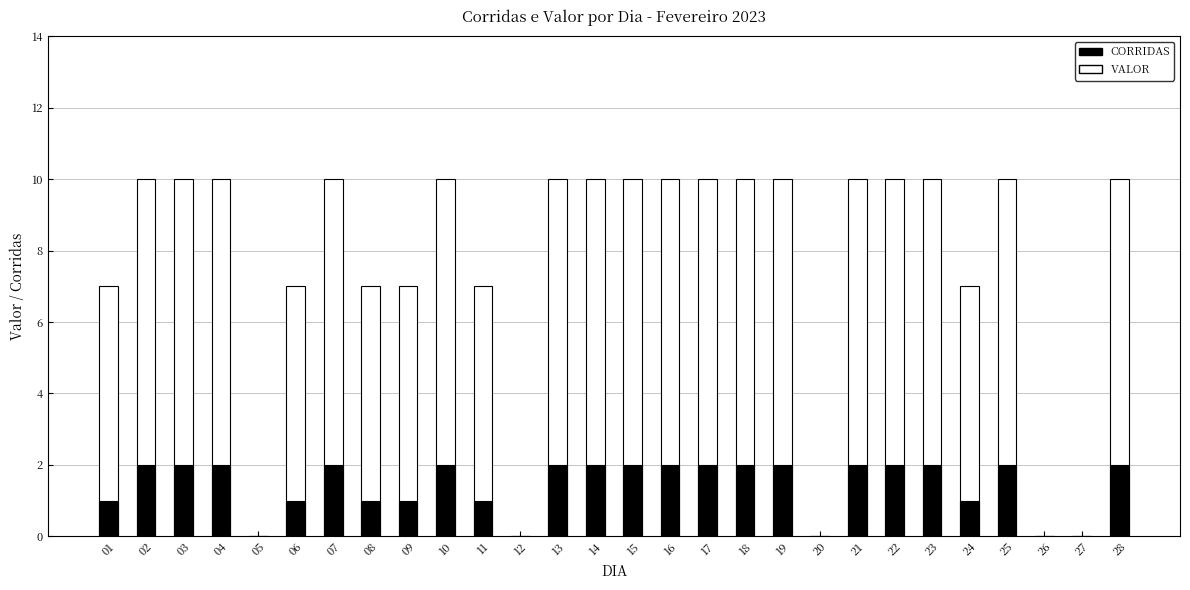

What is the difference between the maximum and minimum values in the VALOR series?

10